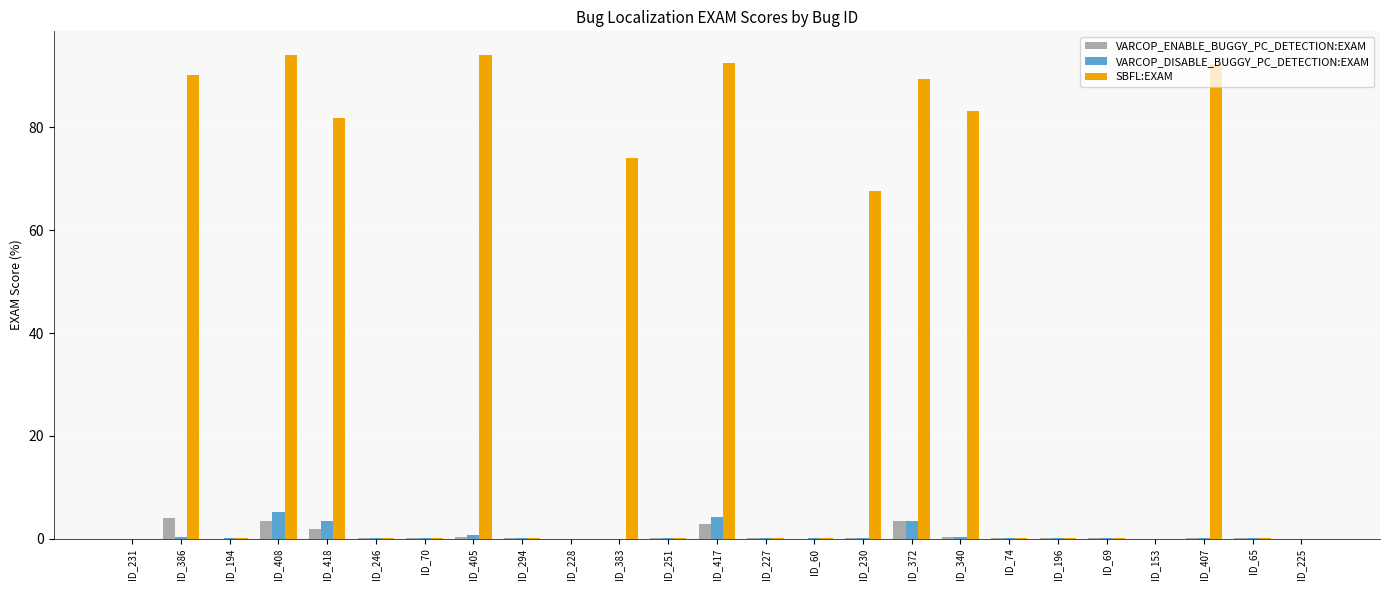

What is the maximum value for VARCOP_DISABLE_BUGGY_PC_DETECTION:EXAM?

5.1